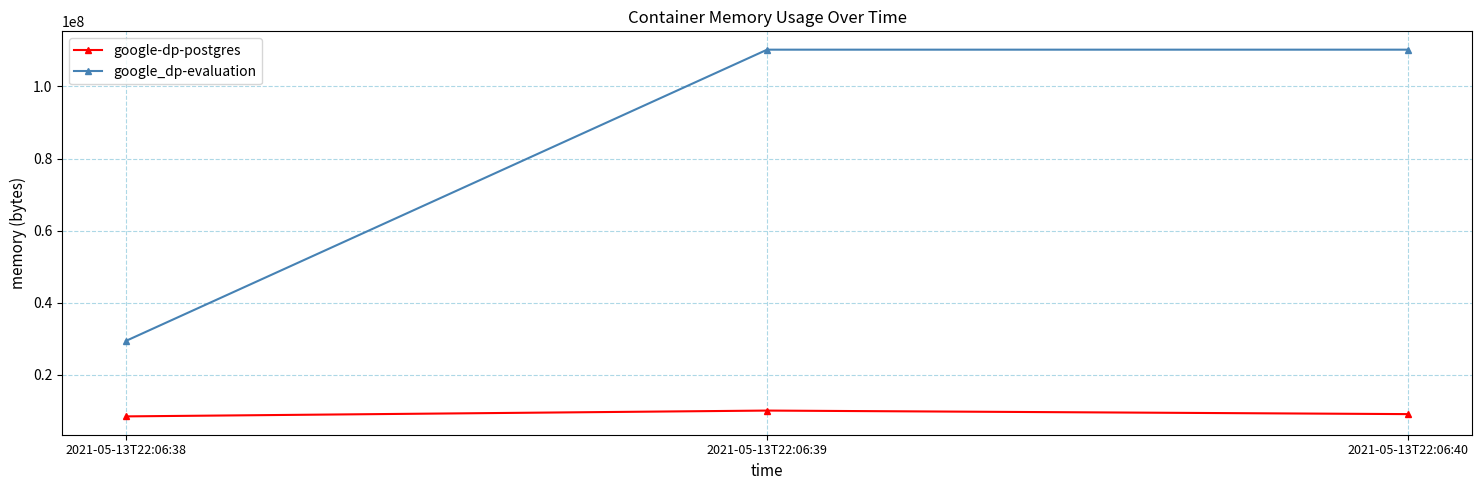

Reading left to right, what are all the values shown in this chart?

google-dp-postgres: 2021-05-13T22:06:38=8388608	2021-05-13T22:06:39=10002432	2021-05-13T22:06:40=9019392
google_dp-evaluation: 2021-05-13T22:06:38=29356032	2021-05-13T22:06:39=110223360	2021-05-13T22:06:40=110223360